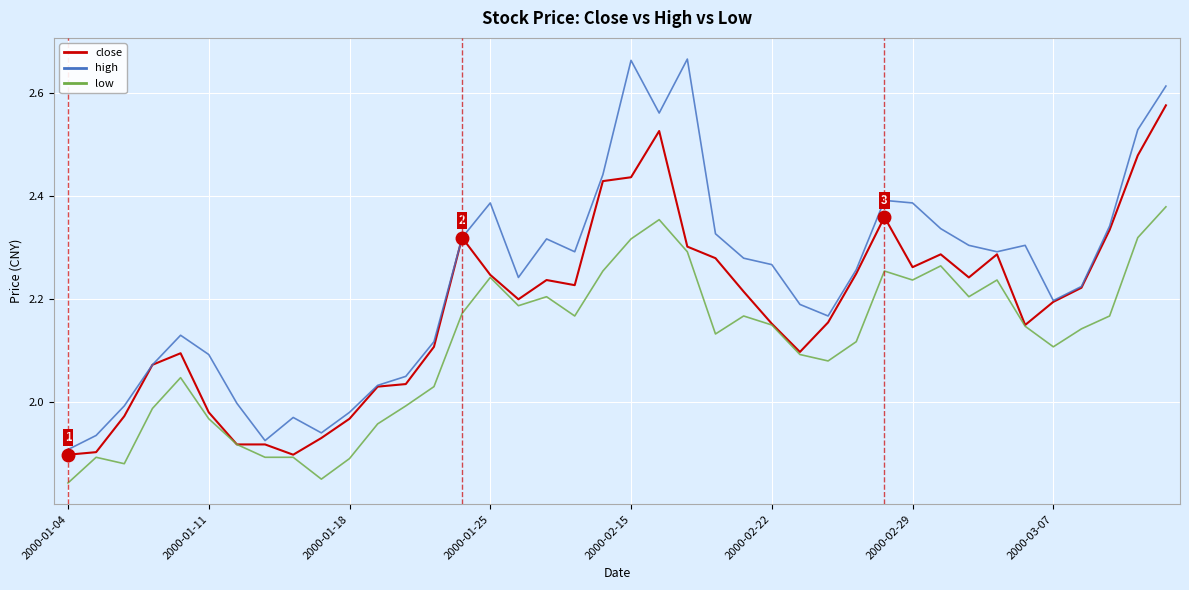

Which series has the largest total across all categories?

high